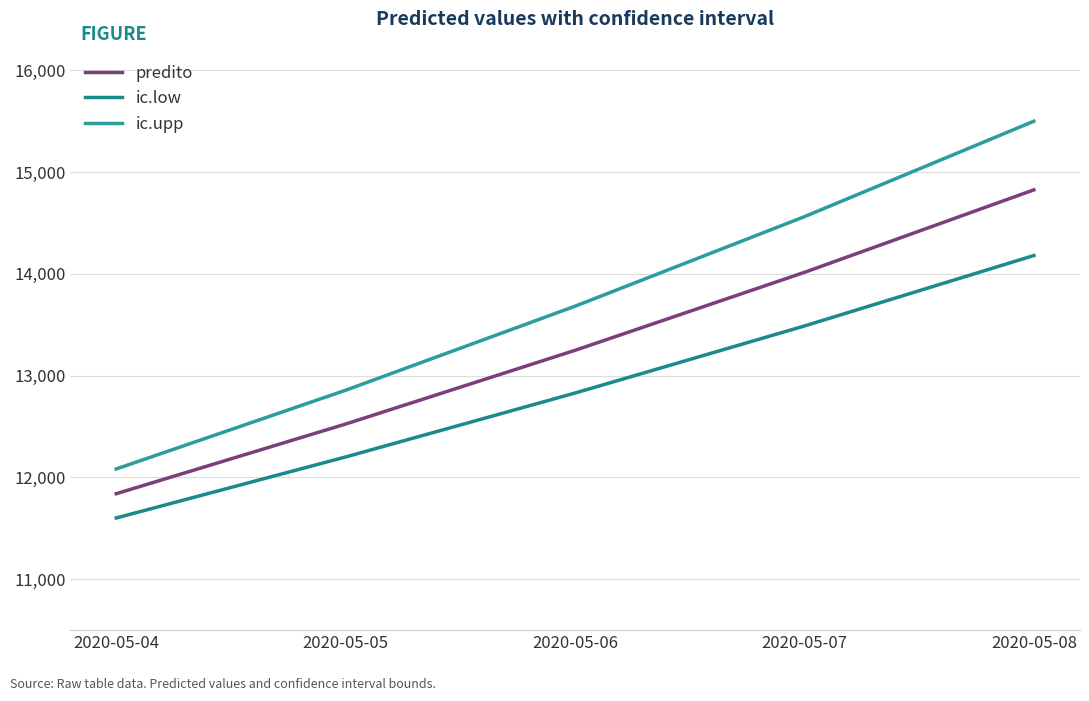

What is the total value across all series at 2020-05-06?

39761.6